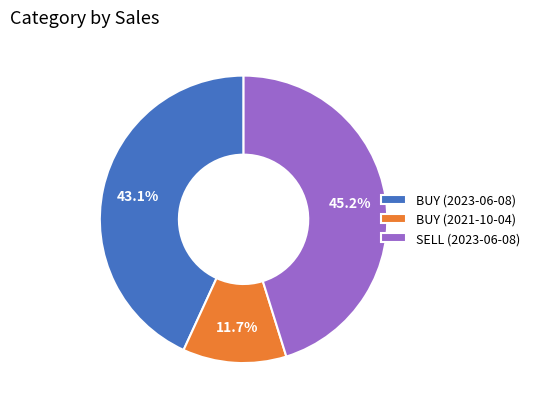

The BUY (2021-10-04) slice represents 1% of the pie. True or false?

False